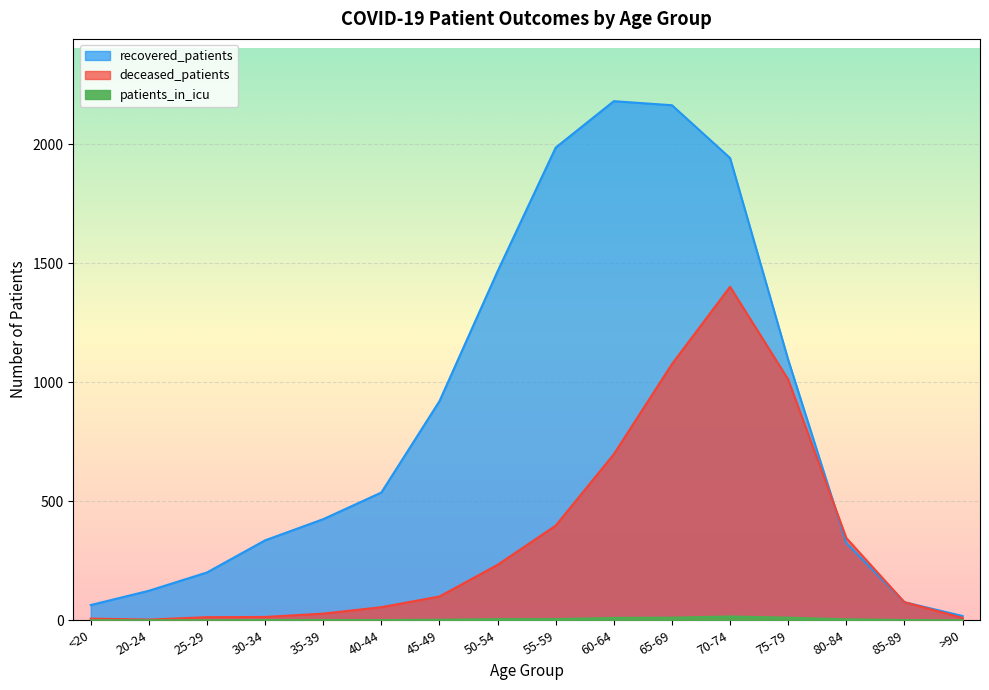

At which category is the sum across all series the highest?

70-74